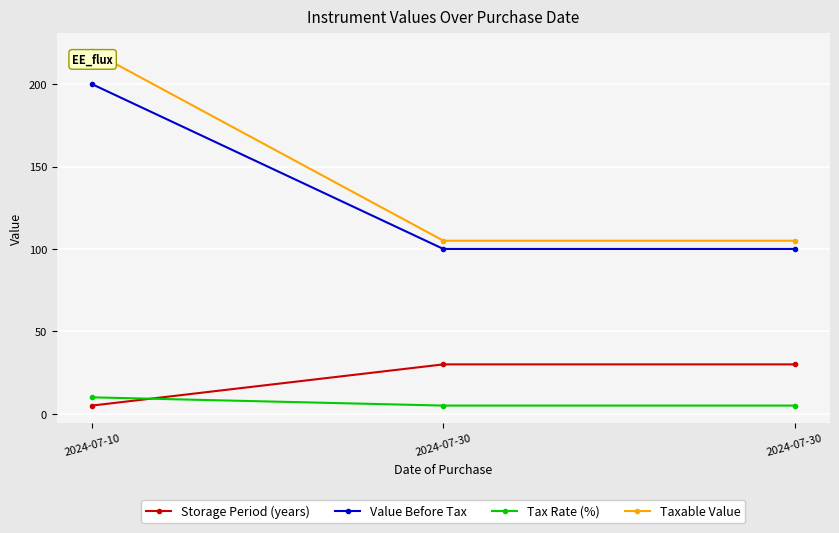

True or false: Taxable Value has a value of 128 at 2024-07-10.

False